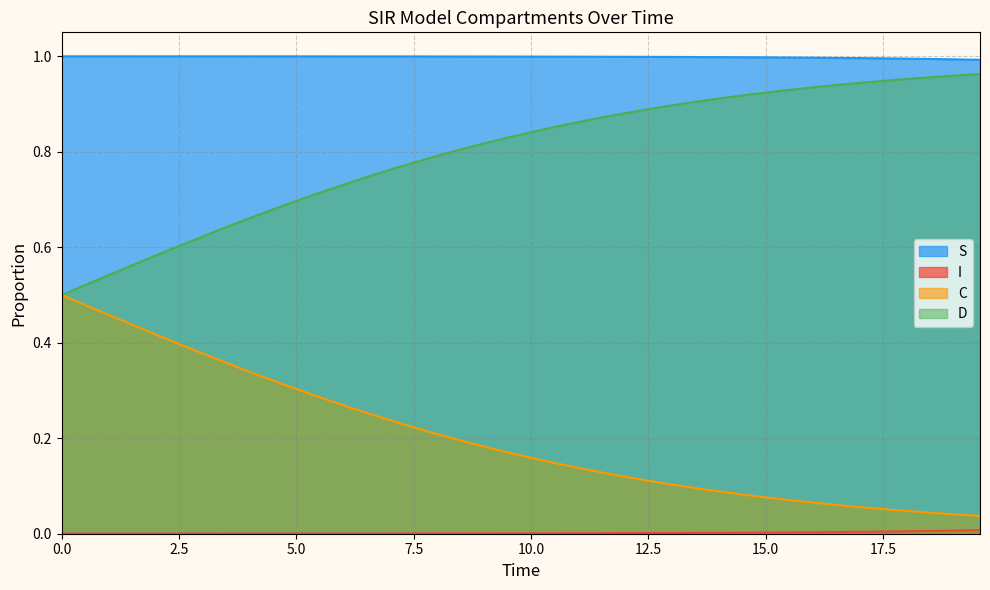

Which series has the largest total across all categories?

S